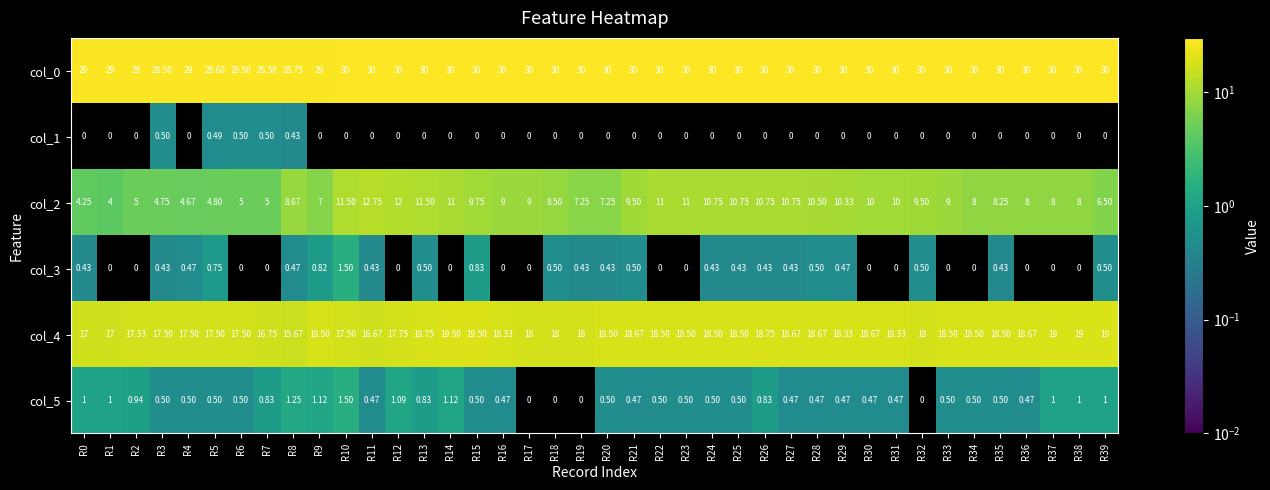

What is the spread (max minus min) of values at R12?

30.0